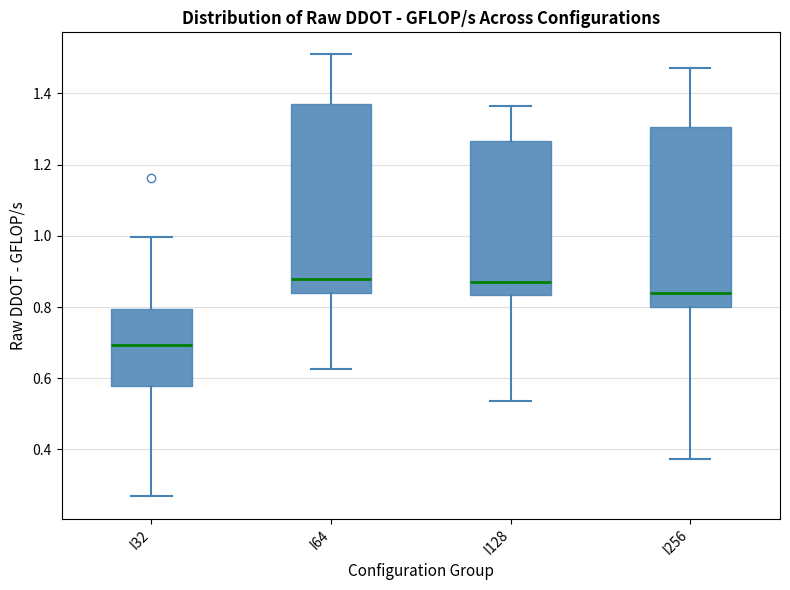

Reading left to right, transcribe this box plot: for each box, give where its median line is, the range the box spans, and where its two whiskers end, as read against the y-axis. The values are not printed on the chart, so give them approximately, as read against the axis.

I32: median 0.70, box 0.58 to 0.80, whiskers 0.26 to 1.00
I64: median 0.88, box 0.84 to 1.38, whiskers 0.62 to 1.50
I128: median 0.86, box 0.84 to 1.26, whiskers 0.54 to 1.36
I256: median 0.84, box 0.80 to 1.30, whiskers 0.38 to 1.48